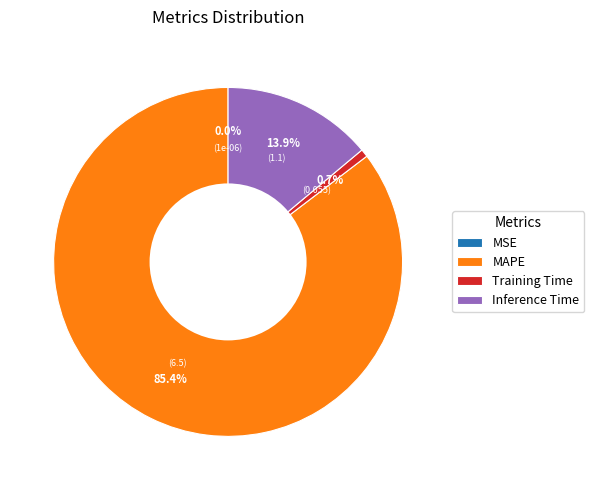

Which category has the biggest portion of the pie?

MAPE